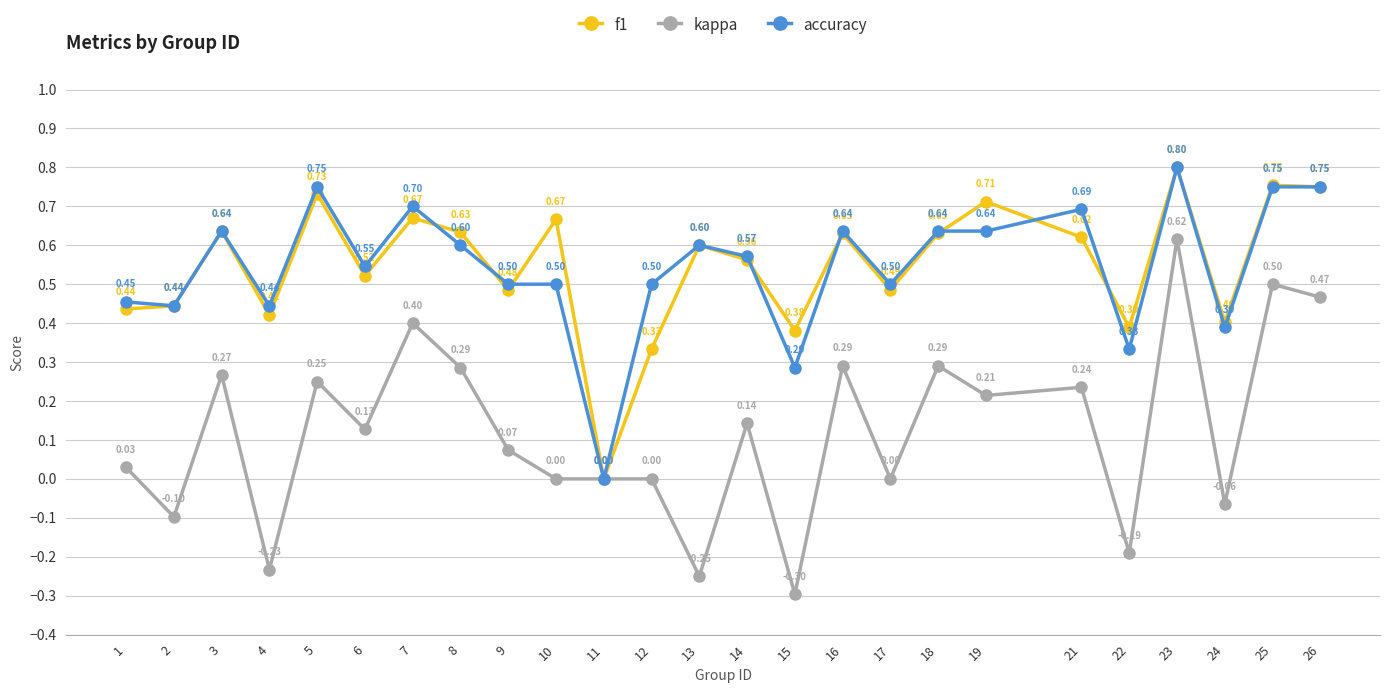

Rank the series at 12 from highest to lowest value.

accuracy, f1, kappa